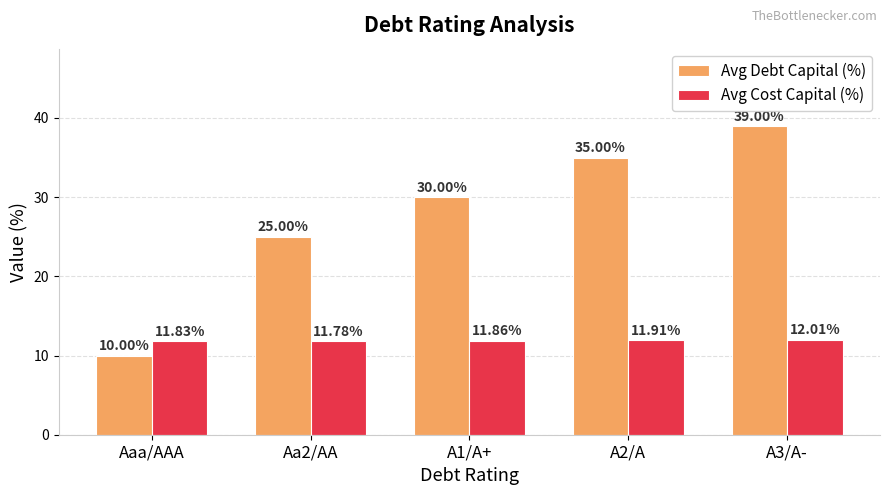

What is the sum of all Avg Debt Capital (%) values?

139.0